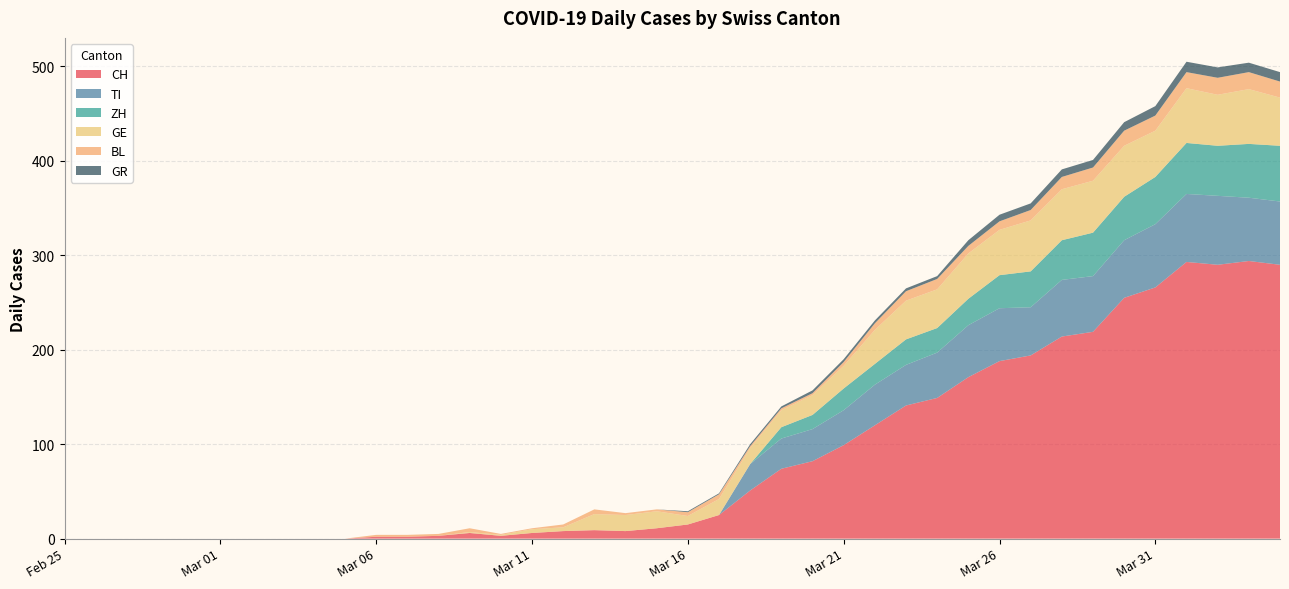

Reading left to right, list all the values displayed in this chart.

CH: 2020-02-25=0	2020-02-26=0	2020-02-27=0	2020-02-28=0	2020-02-29=0	2020-03-01=0	2020-03-02=0	2020-03-03=0	2020-03-04=0	2020-03-05=0	2020-03-06=2	2020-03-07=2	2020-03-08=3	2020-03-09=6	2020-03-10=3	2020-03-11=6	2020-03-12=8	2020-03-13=9	2020-03-14=8	2020-03-15=11	2020-03-16=15	2020-03-17=25	2020-03-18=51	2020-03-19=74	2020-03-20=82	2020-03-21=99	2020-03-22=120	2020-03-23=141	2020-03-24=149	2020-03-25=171	2020-03-26=188	2020-03-27=194	2020-03-28=214	2020-03-29=219	2020-03-30=255	2020-03-31=266	2020-04-01=293	2020-04-02=290	2020-04-03=294	2020-04-04=290
TI: 2020-02-25=0	2020-02-26=0	2020-02-27=0	2020-02-28=0	2020-02-29=0	2020-03-01=0	2020-03-02=0	2020-03-03=0	2020-03-04=0	2020-03-05=0	2020-03-06=0	2020-03-07=0	2020-03-08=0	2020-03-09=0	2020-03-10=0	2020-03-11=0	2020-03-12=0	2020-03-13=0	2020-03-14=0	2020-03-15=0	2020-03-16=0	2020-03-17=0	2020-03-18=28	2020-03-19=32	2020-03-20=34	2020-03-21=37	2020-03-22=43	2020-03-23=43	2020-03-24=48	2020-03-25=55	2020-03-26=56	2020-03-27=51	2020-03-28=60	2020-03-29=59	2020-03-30=61	2020-03-31=67	2020-04-01=72	2020-04-02=73	2020-04-03=67	2020-04-04=67
ZH: 2020-02-25=0	2020-02-26=0	2020-02-27=0	2020-02-28=0	2020-02-29=0	2020-03-01=0	2020-03-02=0	2020-03-03=0	2020-03-04=0	2020-03-05=0	2020-03-06=0	2020-03-07=0	2020-03-08=0	2020-03-09=0	2020-03-10=0	2020-03-11=0	2020-03-12=0	2020-03-13=0	2020-03-14=0	2020-03-15=0	2020-03-16=0	2020-03-17=0	2020-03-18=0	2020-03-19=12	2020-03-20=15	2020-03-21=23	2020-03-22=22	2020-03-23=27	2020-03-24=26	2020-03-25=28	2020-03-26=35	2020-03-27=38	2020-03-28=42	2020-03-29=46	2020-03-30=46	2020-03-31=50	2020-04-01=54	2020-04-02=53	2020-04-03=57	2020-04-04=59
GE: 2020-02-25=0	2020-02-26=0	2020-02-27=0	2020-02-28=0	2020-02-29=0	2020-03-01=0	2020-03-02=0	2020-03-03=0	2020-03-04=0	2020-03-05=0	2020-03-06=0	2020-03-07=0	2020-03-08=0	2020-03-09=1	2020-03-10=1	2020-03-11=4	2020-03-12=4	2020-03-13=17	2020-03-14=17	2020-03-15=18	2020-03-16=9	2020-03-17=17	2020-03-18=17	2020-03-19=18	2020-03-20=21	2020-03-21=24	2020-03-22=36	2020-03-23=41	2020-03-24=41	2020-03-25=48	2020-03-26=48	2020-03-27=54	2020-03-28=54	2020-03-29=55	2020-03-30=54	2020-03-31=49	2020-04-01=58	2020-04-02=54	2020-04-03=58	2020-04-04=51
BL: 2020-02-25=0	2020-02-26=0	2020-02-27=0	2020-02-28=0	2020-02-29=0	2020-03-01=0	2020-03-02=0	2020-03-03=0	2020-03-04=0	2020-03-05=0	2020-03-06=2	2020-03-07=2	2020-03-08=2	2020-03-09=4	2020-03-10=1	2020-03-11=1	2020-03-12=3	2020-03-13=5	2020-03-14=2	2020-03-15=2	2020-03-16=4	2020-03-17=5	2020-03-18=2	2020-03-19=2	2020-03-20=2	2020-03-21=4	2020-03-22=7	2020-03-23=10	2020-03-24=11	2020-03-25=8	2020-03-26=9	2020-03-27=11	2020-03-28=13	2020-03-29=14	2020-03-30=16	2020-03-31=16	2020-04-01=17	2020-04-02=18	2020-04-03=18	2020-04-04=17
GR: 2020-02-25=0	2020-02-26=0	2020-02-27=0	2020-02-28=0	2020-02-29=0	2020-03-01=0	2020-03-02=0	2020-03-03=0	2020-03-04=0	2020-03-05=0	2020-03-06=0	2020-03-07=0	2020-03-08=0	2020-03-09=0	2020-03-10=0	2020-03-11=0	2020-03-12=0	2020-03-13=0	2020-03-14=0	2020-03-15=0	2020-03-16=1	2020-03-17=1	2020-03-18=2	2020-03-19=2	2020-03-20=3	2020-03-21=3	2020-03-22=3	2020-03-23=3	2020-03-24=3	2020-03-25=6	2020-03-26=7	2020-03-27=7	2020-03-28=8	2020-03-29=8	2020-03-30=9	2020-03-31=10	2020-04-01=11	2020-04-02=11	2020-04-03=10	2020-04-04=10